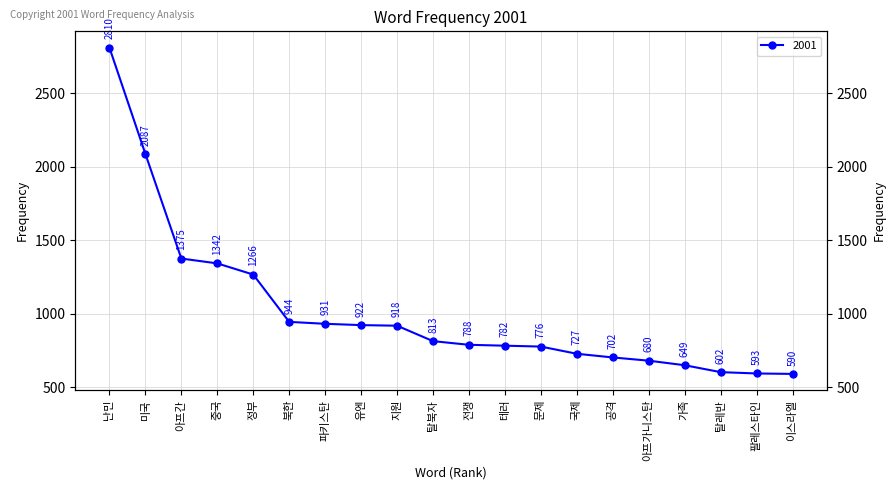

Reading left to right, what are all the values shown in this chart?

난민=2810	미국=2087	아프간=1375	중국=1342	정부=1266	북한=944	파키스탄=931	유엔=922	지원=918	탈북자=813	전쟁=788	테러=782	문제=776	국제=727	공격=702	아프가니스탄=680	가족=649	탈레반=602	팔레스타인=593	이스라엘=590